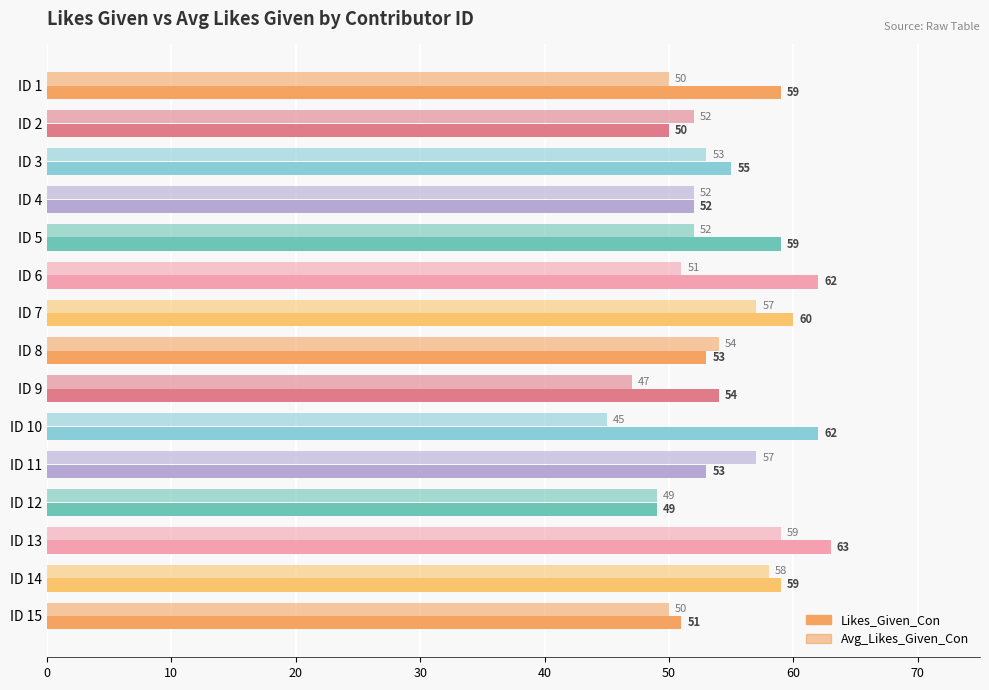

Which series has the widest spread of values?

Likes_Given_Con